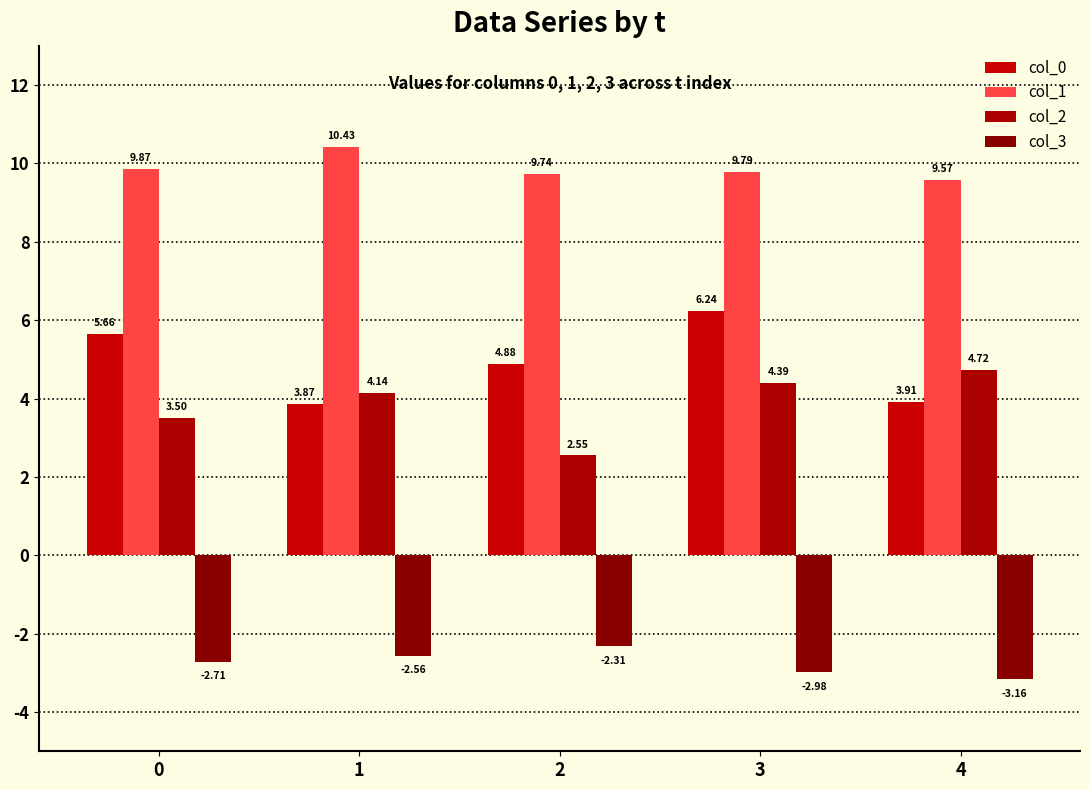

At which category is the sum across all series the highest?

3